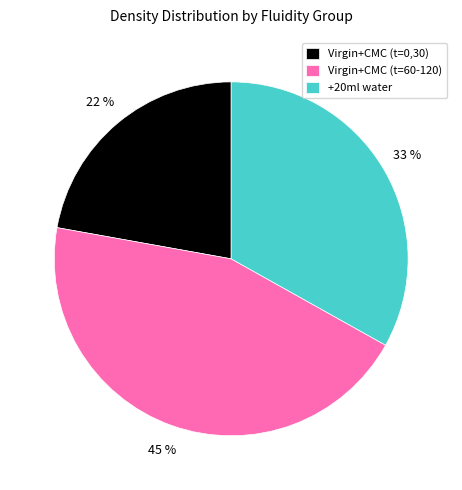

Count the number of slices in the pie.

3